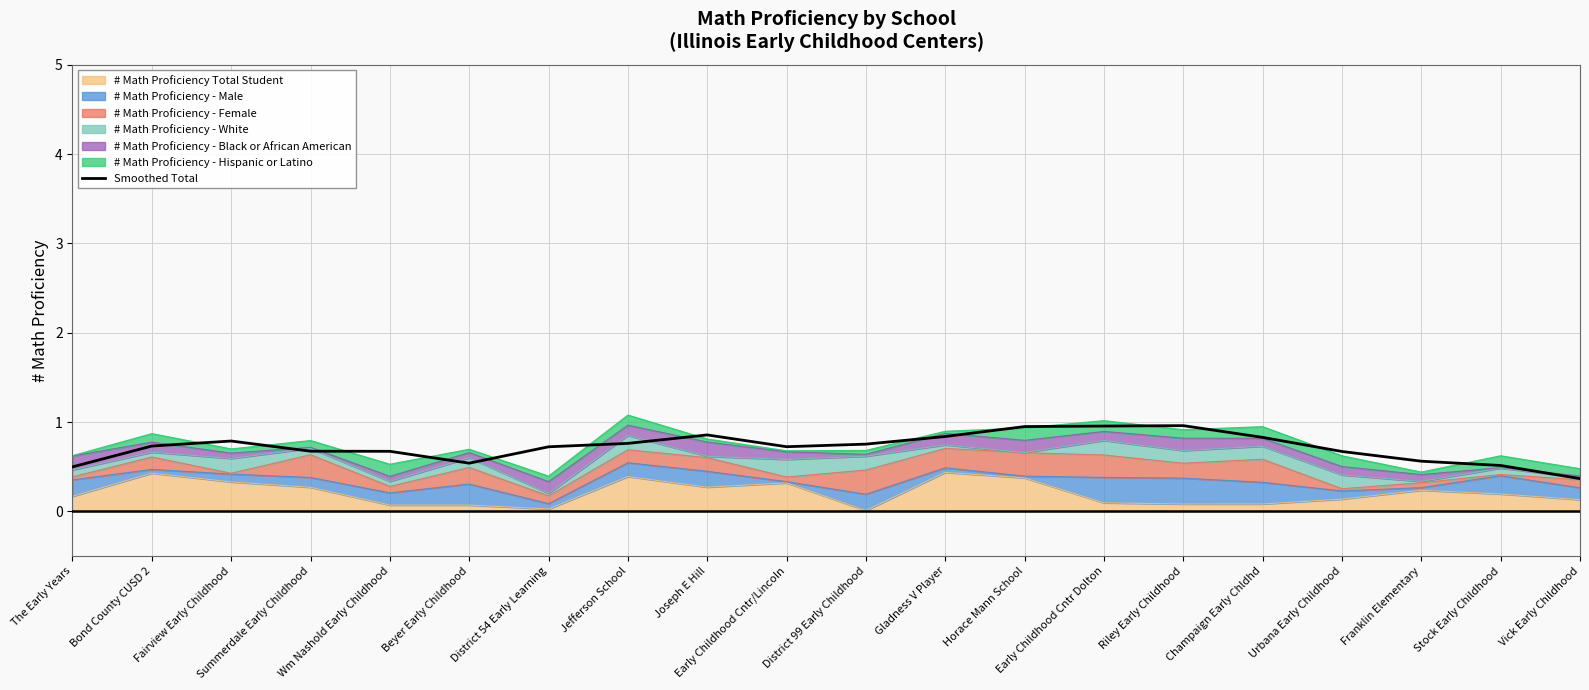

Rank the categories by value from lowest to highest.

Vick Early Childhood, The Early Years, Stock Early Childhood, Beyer Early Childhood, Franklin Elementary, Urbana Early Childhood, Wm Nashold Early Childhood, Summerdale Early Childhood, District 54 Early Learning, Early Childhood Cntr/Lincoln, Bond County CUSD 2, District 99 Early Childhood, Jefferson School, Fairview Early Childhood, Champaign Early Chldhd, Gladness V Player, Joseph E Hill, Horace Mann School, Early Childhood Cntr Dolton, Riley Early Childhood